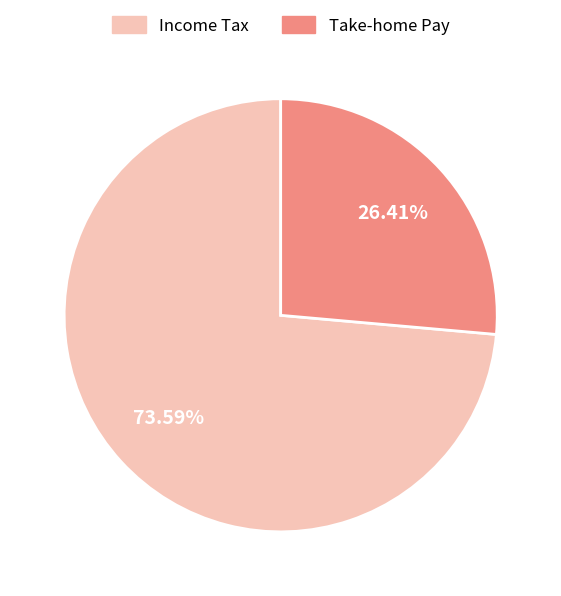

Which category accounts for the majority?

Income Tax